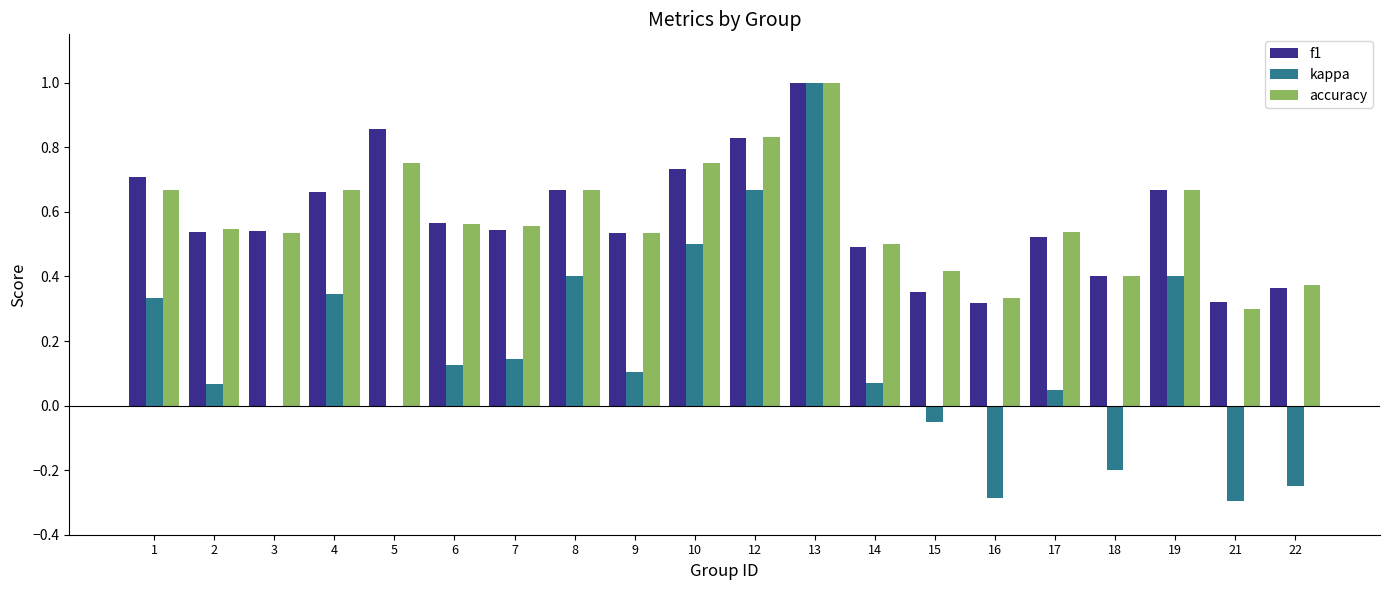

True or false: kappa has a value of 0.3 at 1.

True